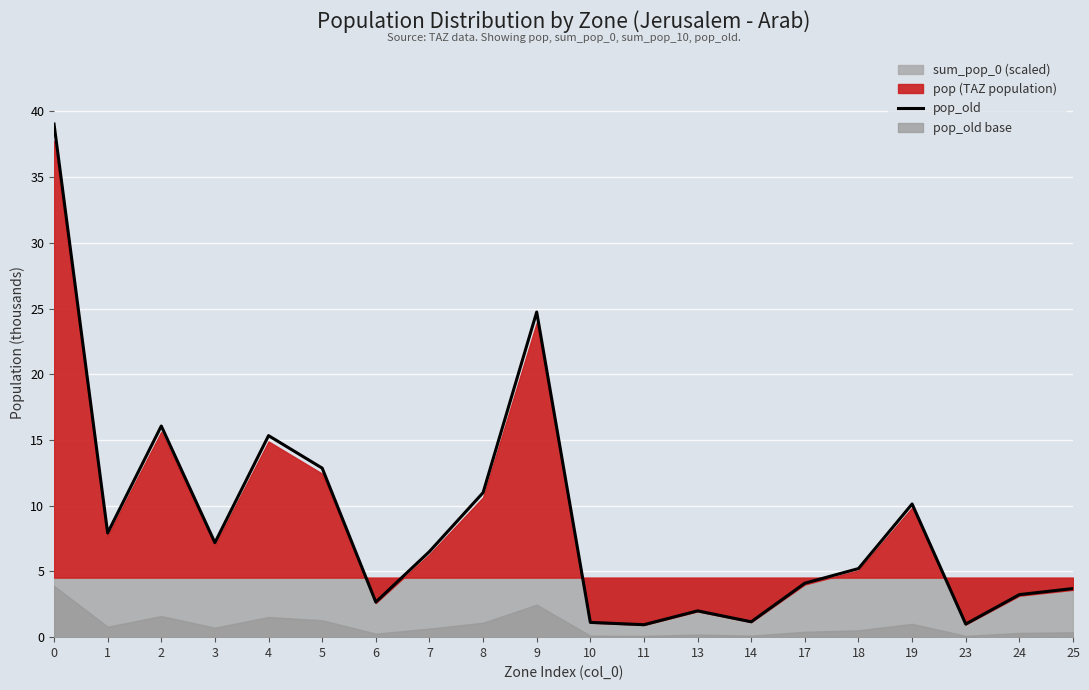

The value at 3 is 2.2. True or false?

False